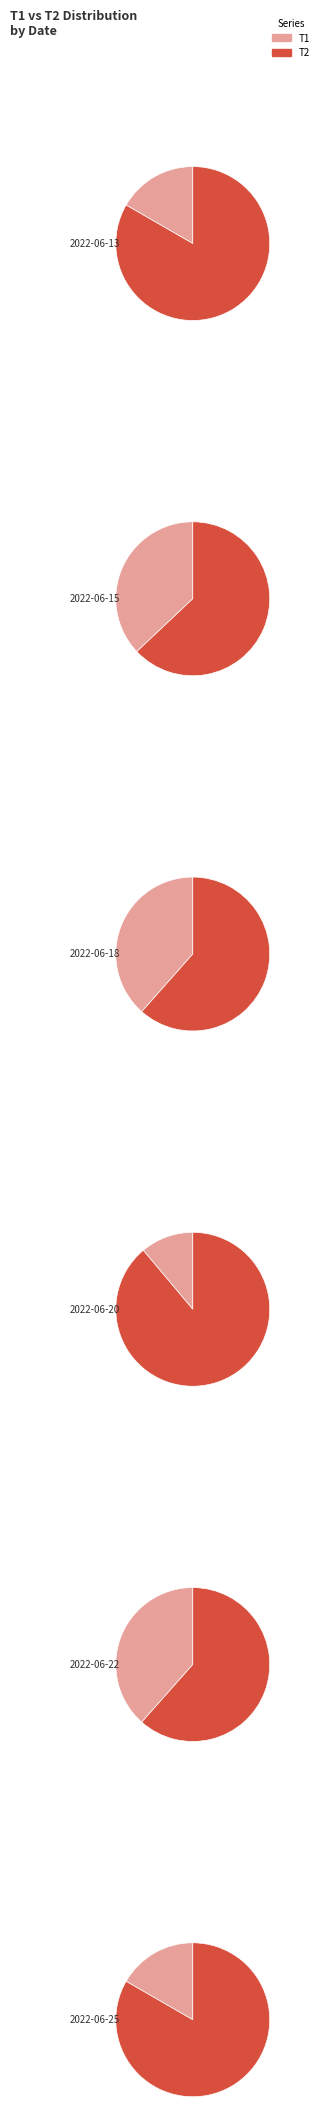

Is it true that 5 is 6% of the pie?

True